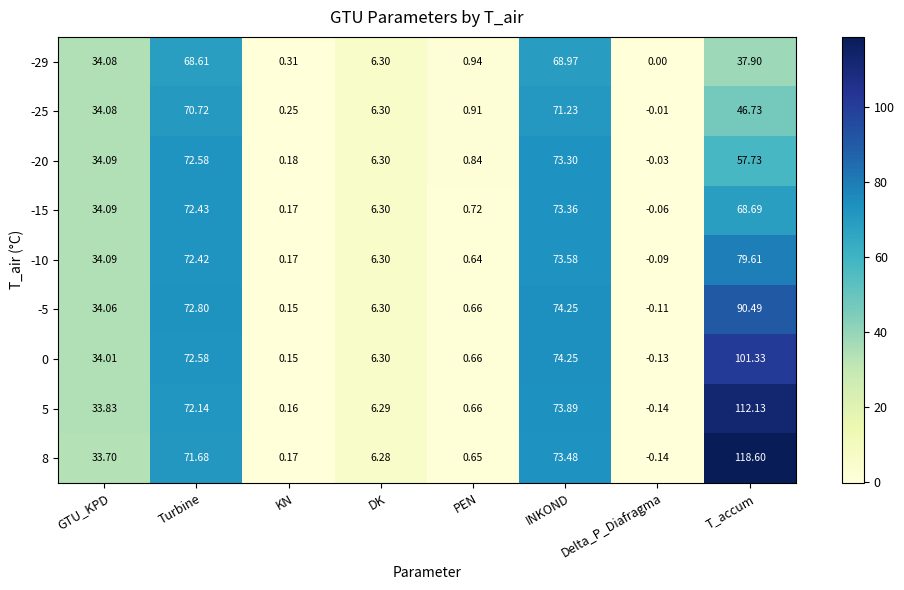

At which category does the chart reach its minimum across all series?

Delta_P_Diafragma